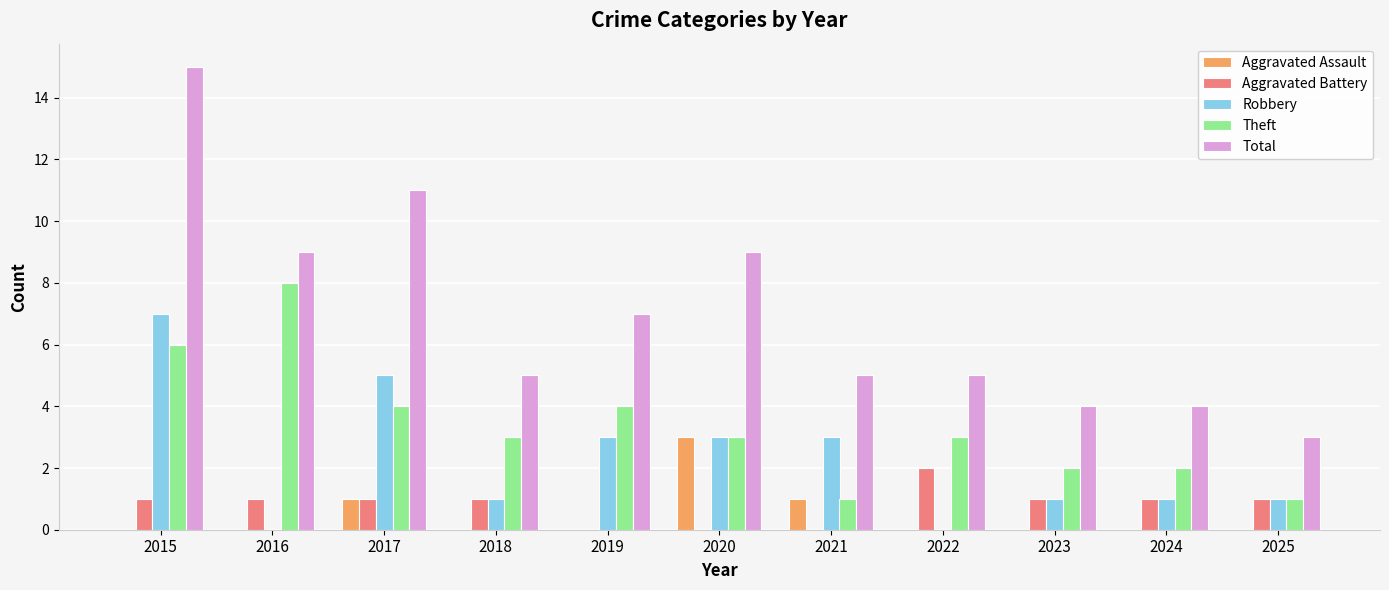

Reading right to left, transcribe all the data shown in this chart.

Aggravated Assault: 0	0	0	0	1	3	0	0	1	0	0
Aggravated Battery: 1	1	1	2	0	0	0	1	1	1	1
Robbery: 1	1	1	0	3	3	3	1	5	0	7
Theft: 1	2	2	3	1	3	4	3	4	8	6
Total: 3	4	4	5	5	9	7	5	11	9	15